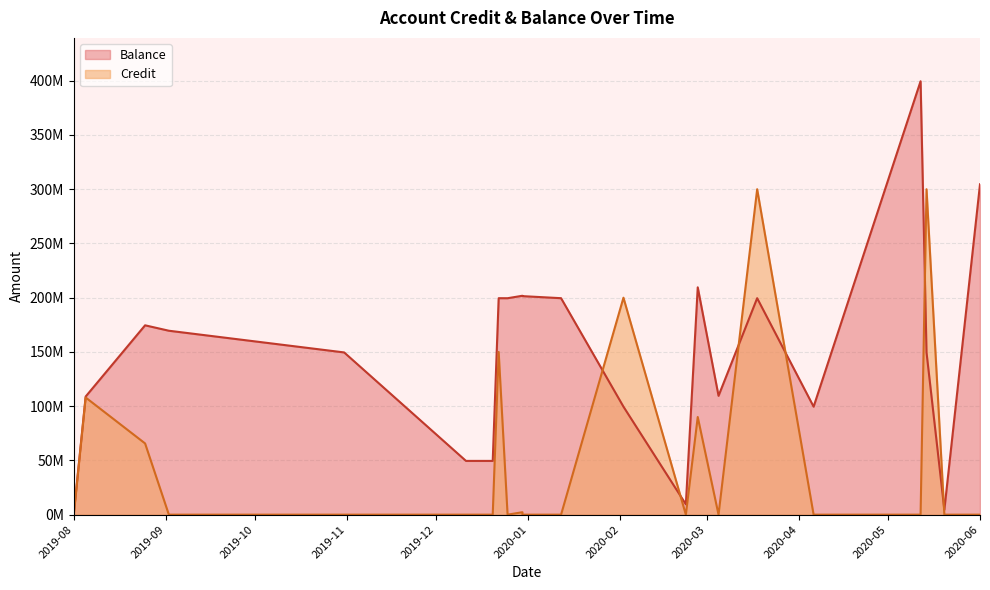

What is the greatest value displayed?

399552786.5